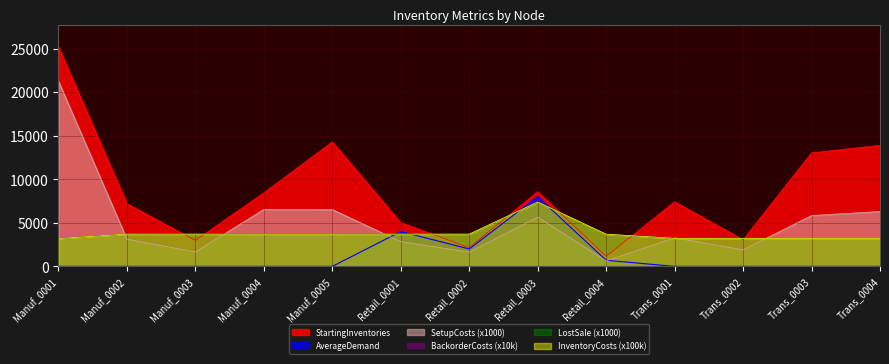

What is the value of the BackorderCosts point at the 9th from the left?

3694.0